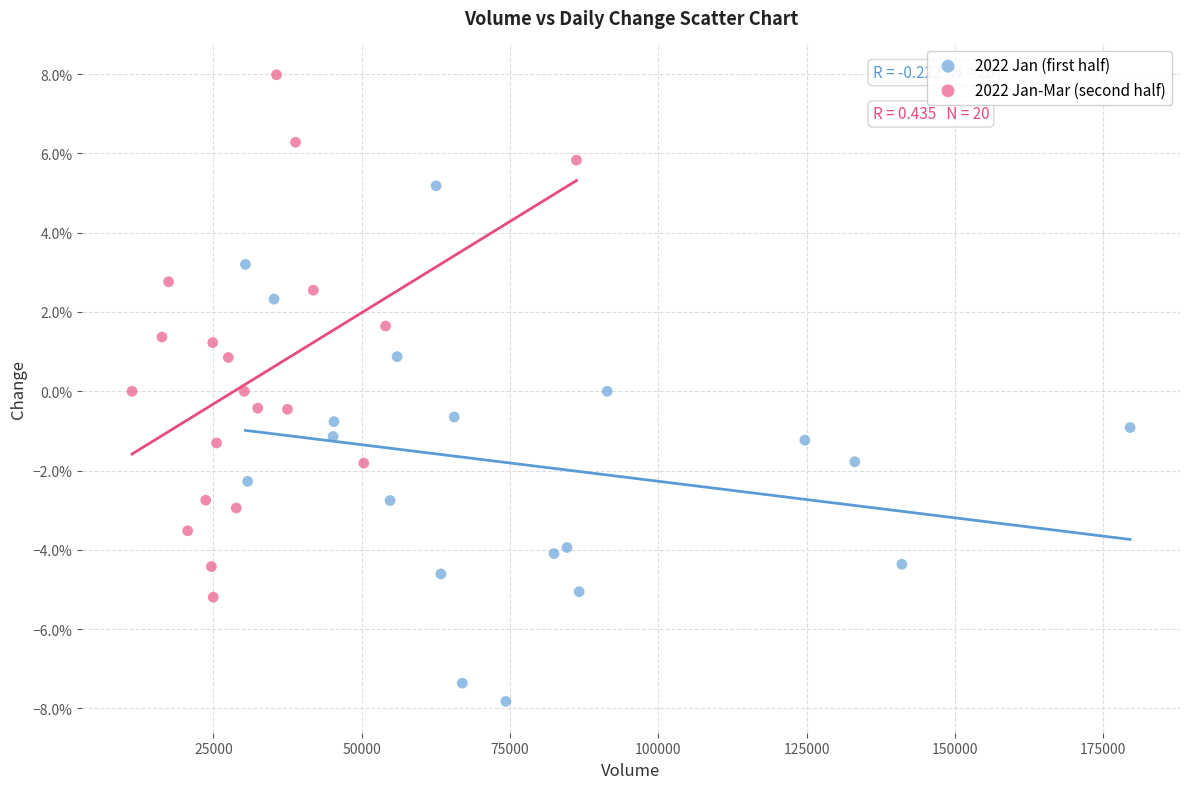

What are all the series names shown in the legend?

2022 Jan (first half), 2022 Jan-Mar (second half)